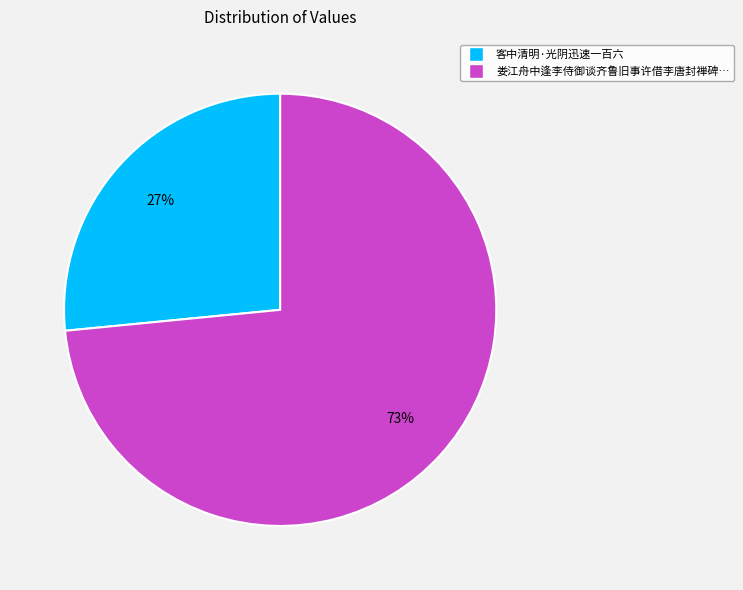

Does any single category account for the majority?

Yes